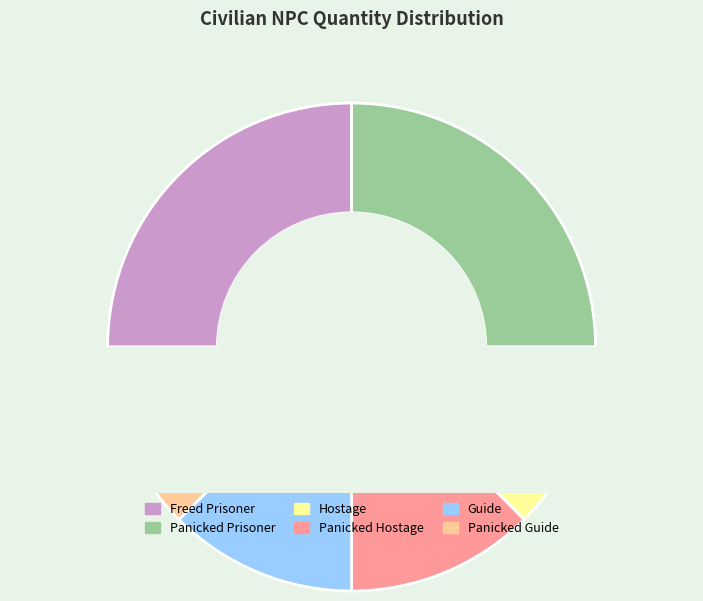

What percentage is the Panicked Guide slice, to the nearest percent?

12%